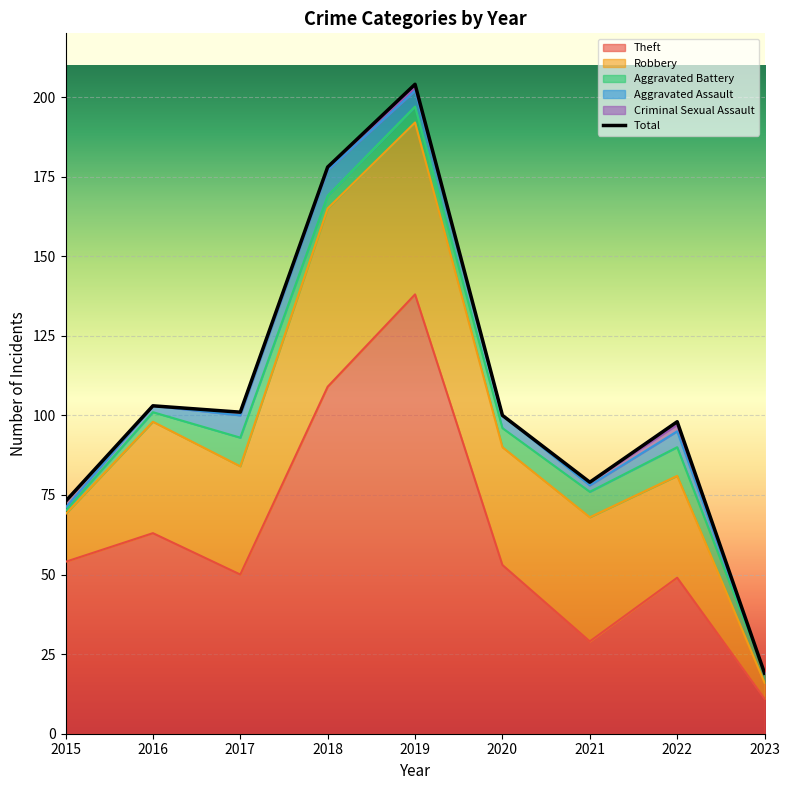

What are all the series names shown in the legend?

Robbery, Theft, Aggravated Assault, Aggravated Battery, Criminal Sexual Assault, Total